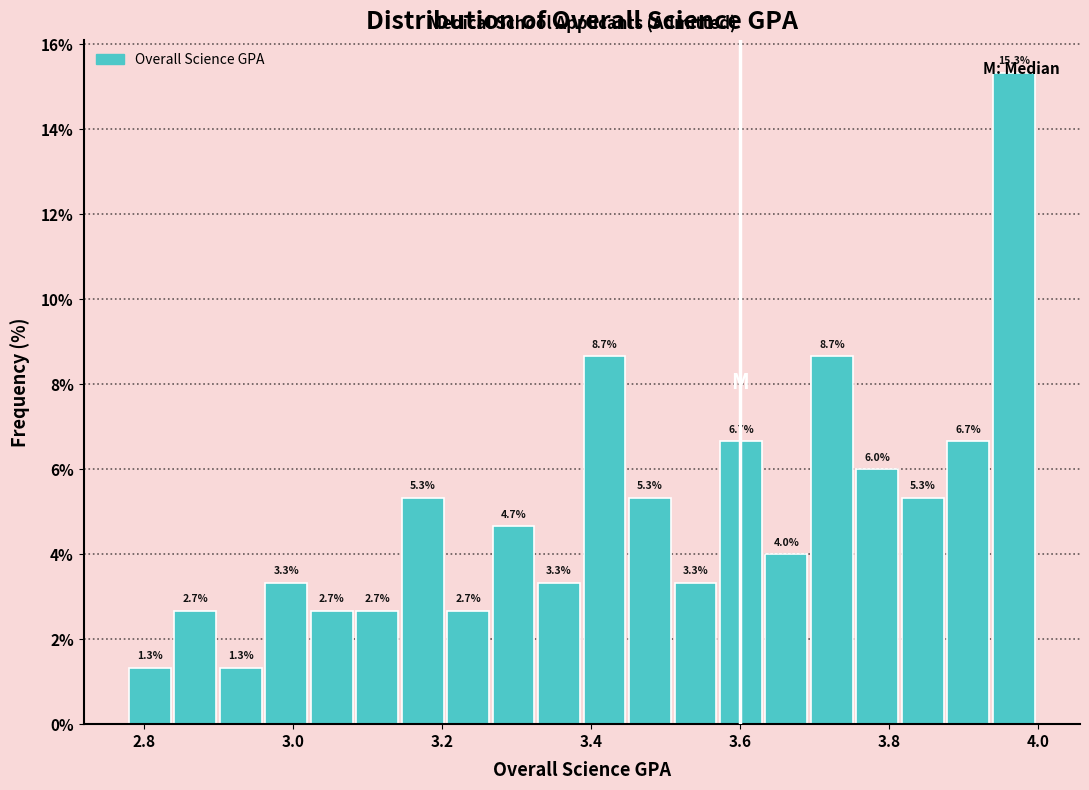

Around what value on the x-axis is the tallest bar? Give the approximate position of its centre, as read against the axis.

3.96